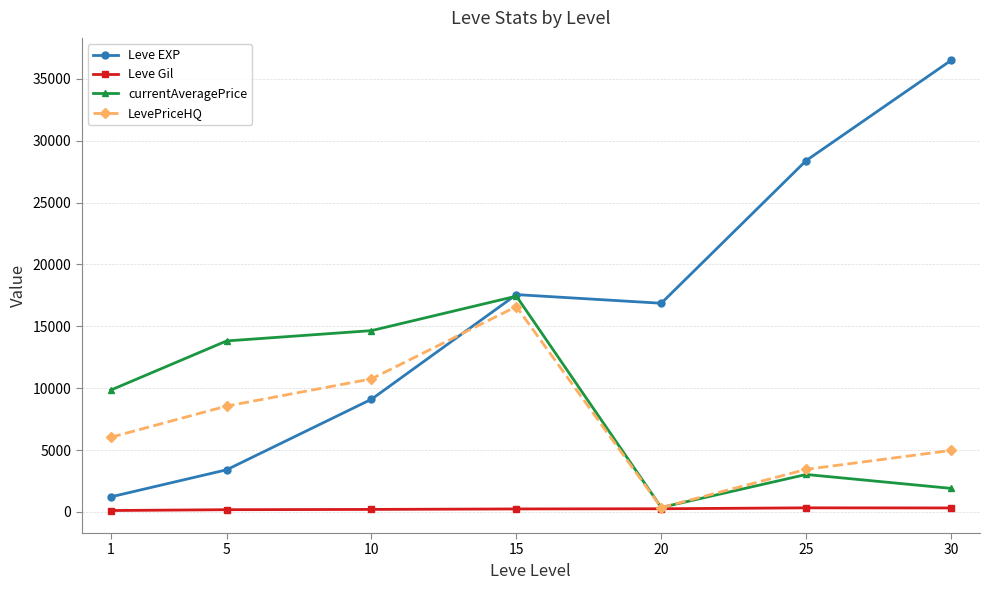

What is the difference between the maximum and minimum values in the Leve Gil series?

216.3